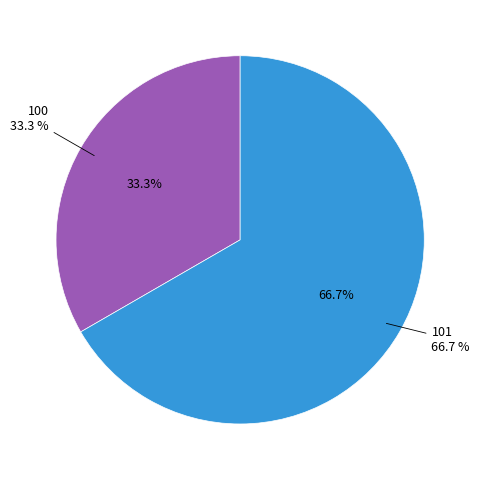

To the nearest percent, what is the combined percentage of 101 and 100?

100%